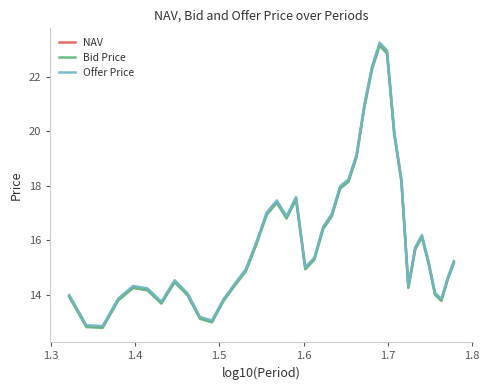

What is the minimum value for Offer Price?

12.9